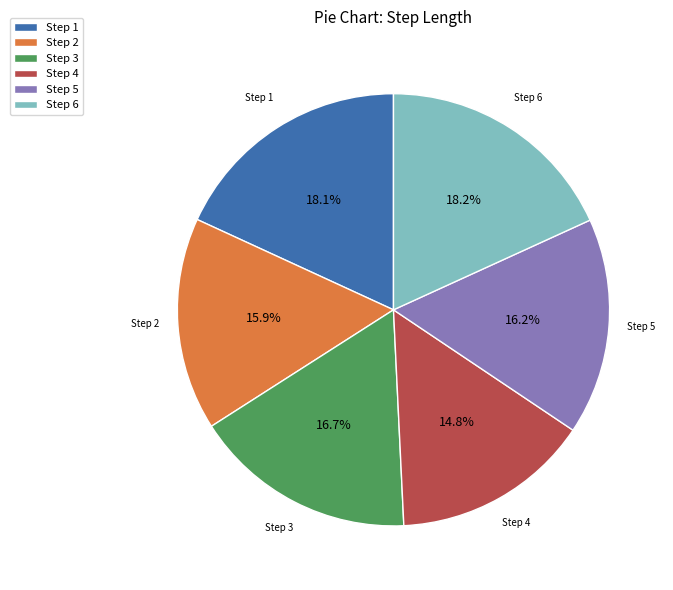

Between Step 3 and Step 4, which is larger?

Step 3